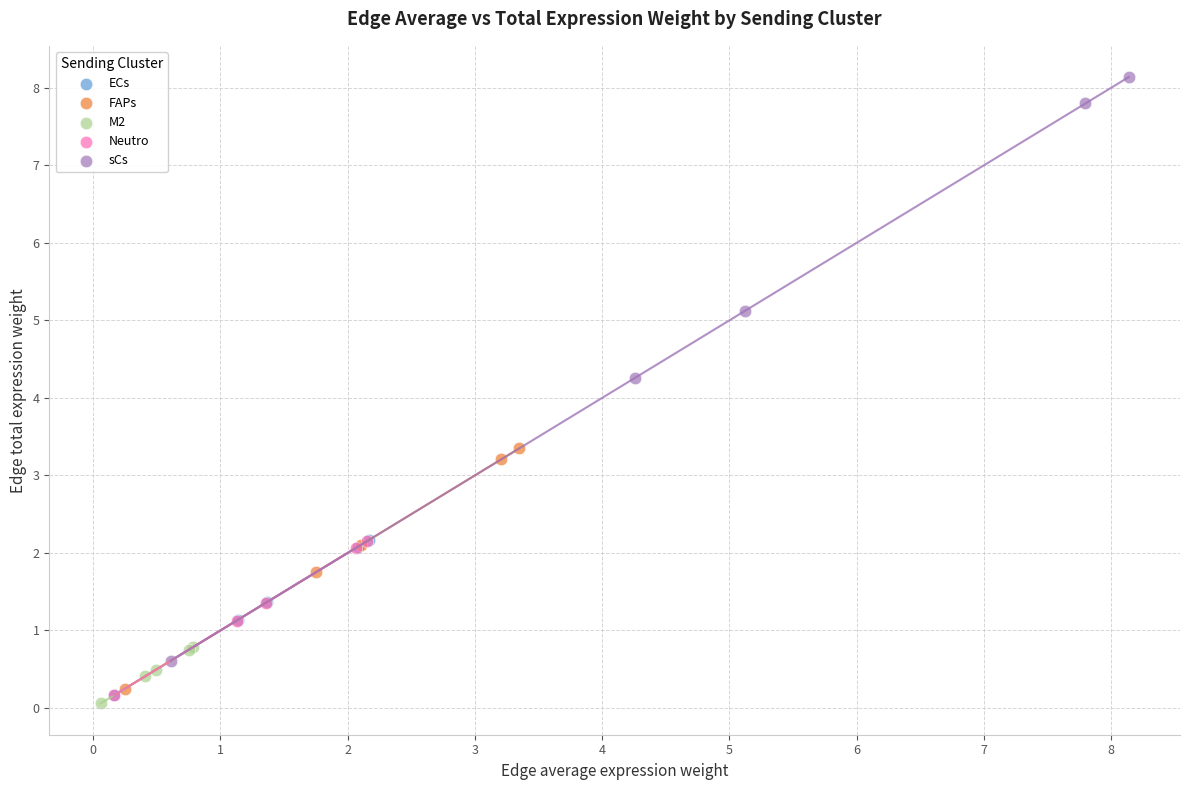

What are all the series names shown in the legend?

ECs, FAPs, M2, Neutro, sCs